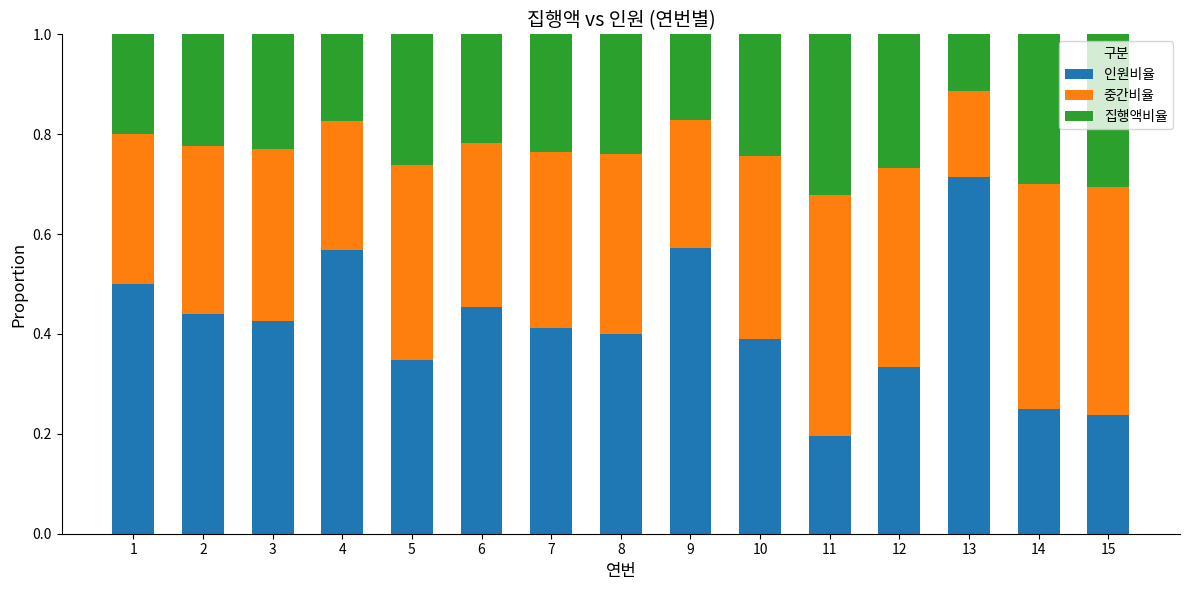

The value of 인원비율 at 14 is 0.2. True or false?

True